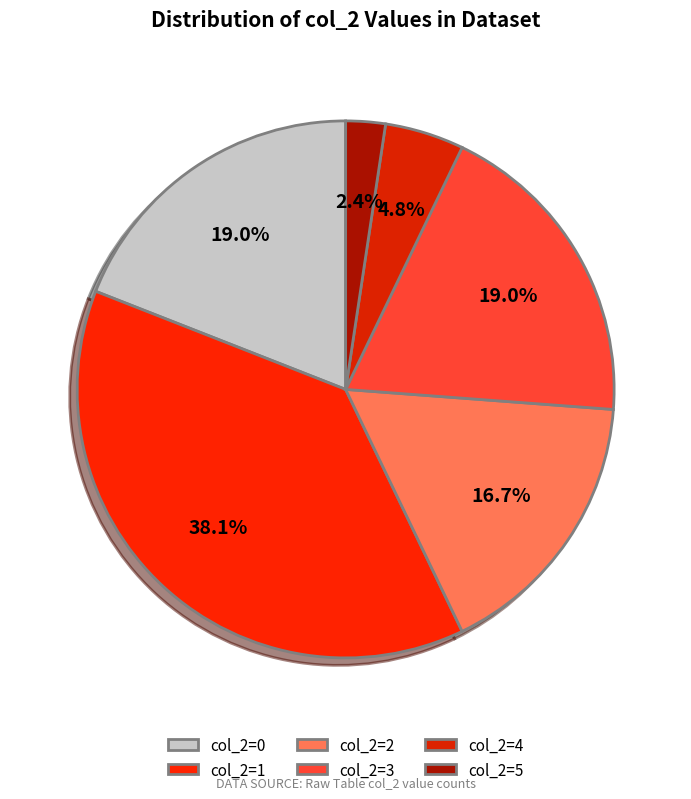

Count the number of slices in the pie.

6